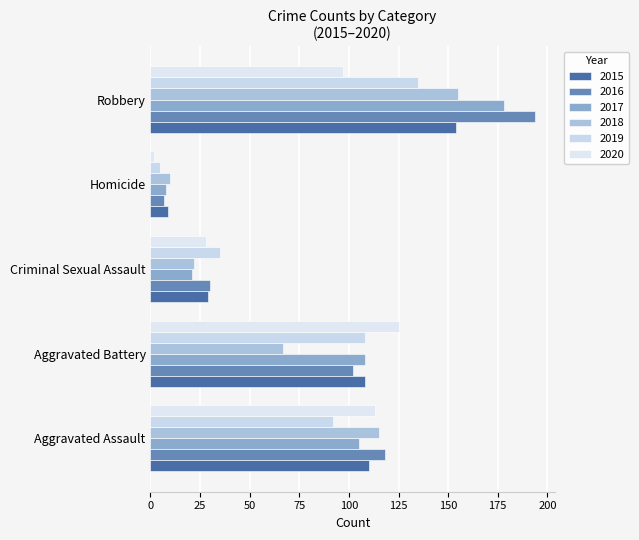

How many categories are shown in the chart?

5